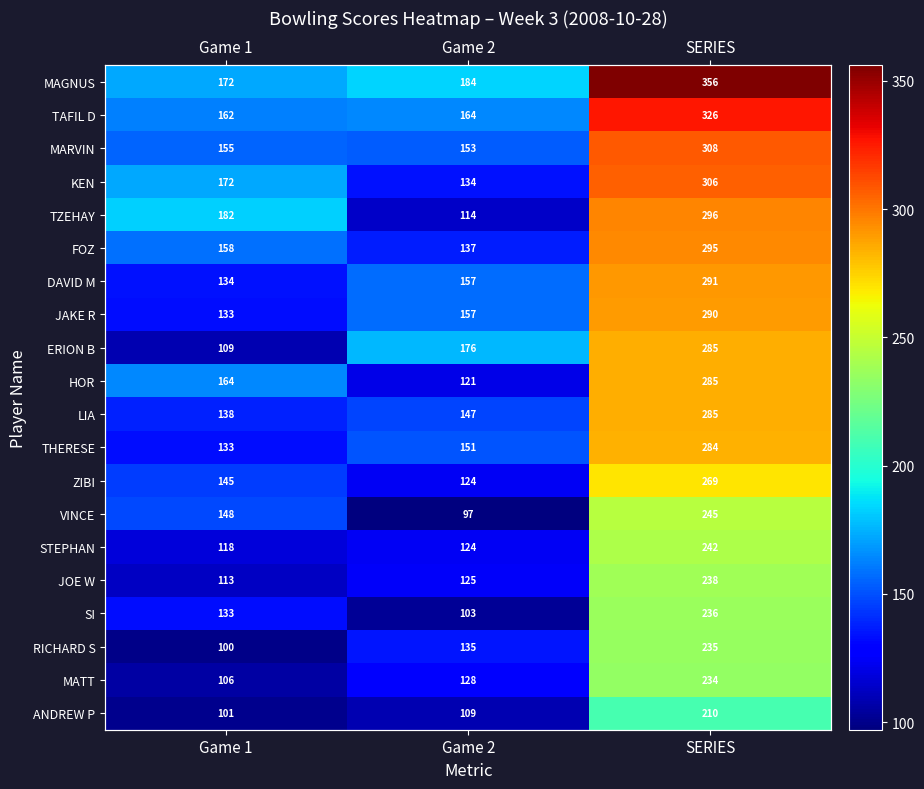

Which series has the largest range (max minus min)?

MAGNUS